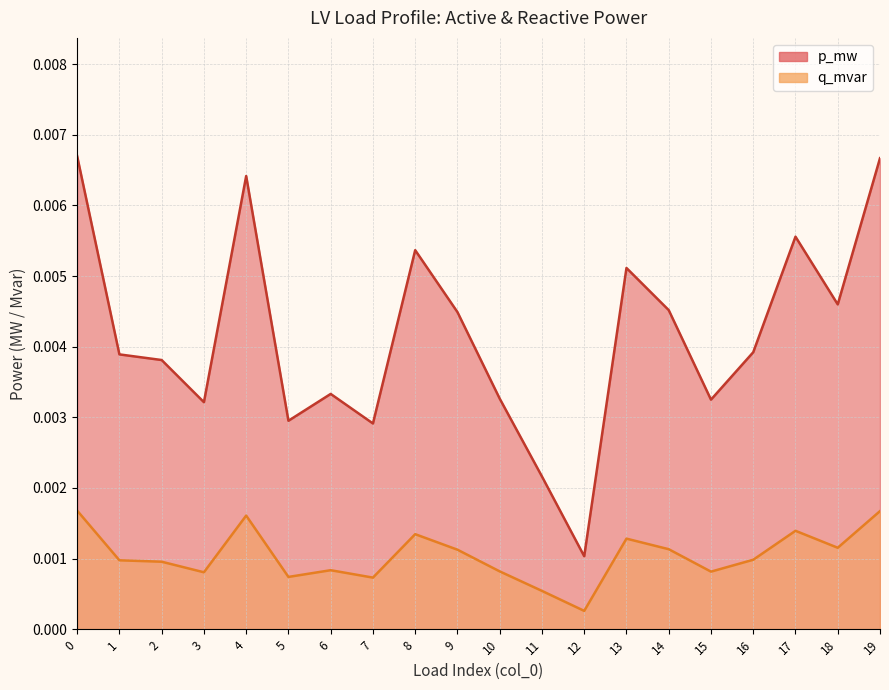

How many lines are shown in the chart?

2